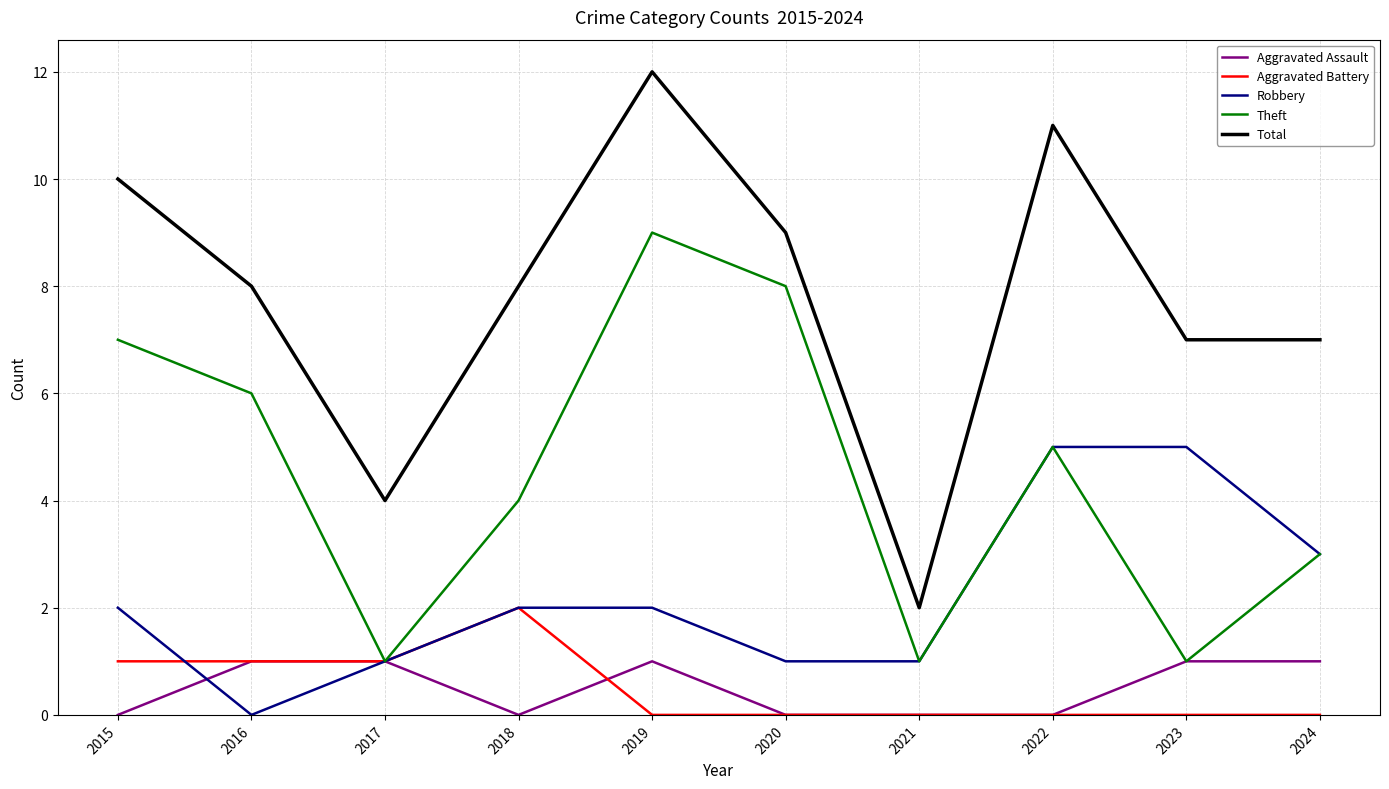

What is the greatest value displayed?

12